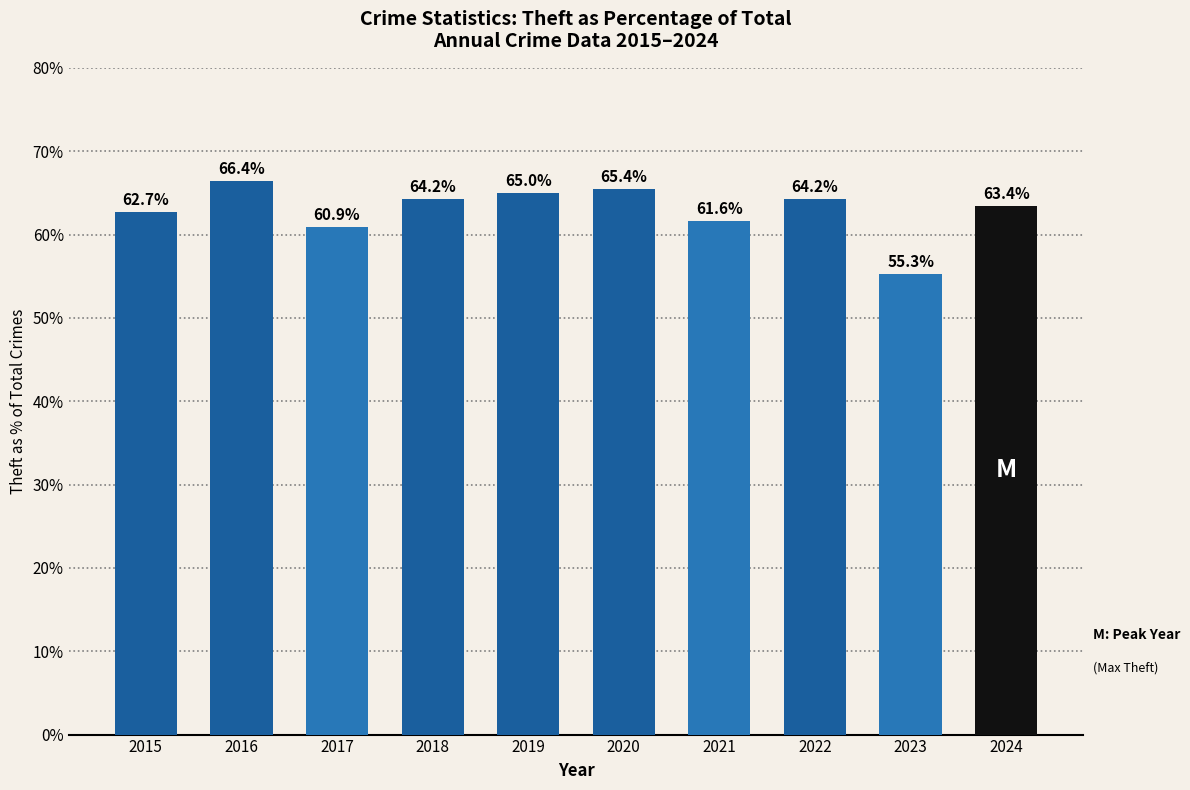

How many categories are shown in the chart?

10